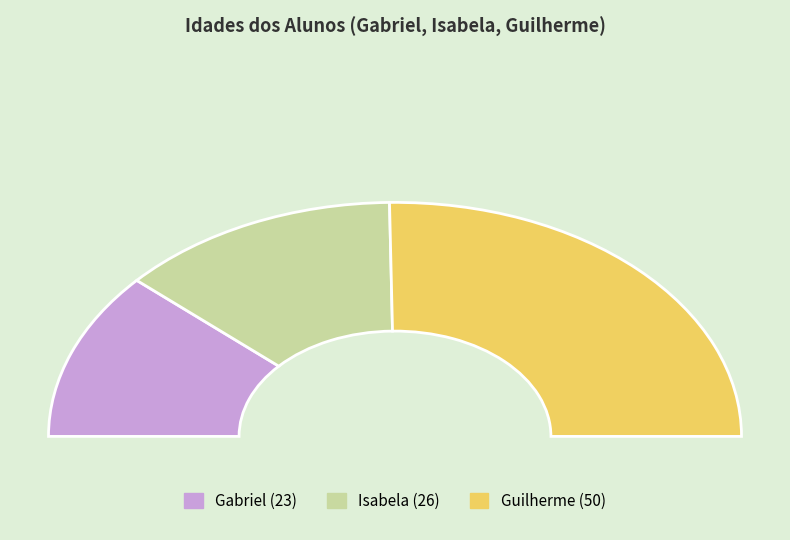

What is the change in value from Gabriel to Guilherme?

+27